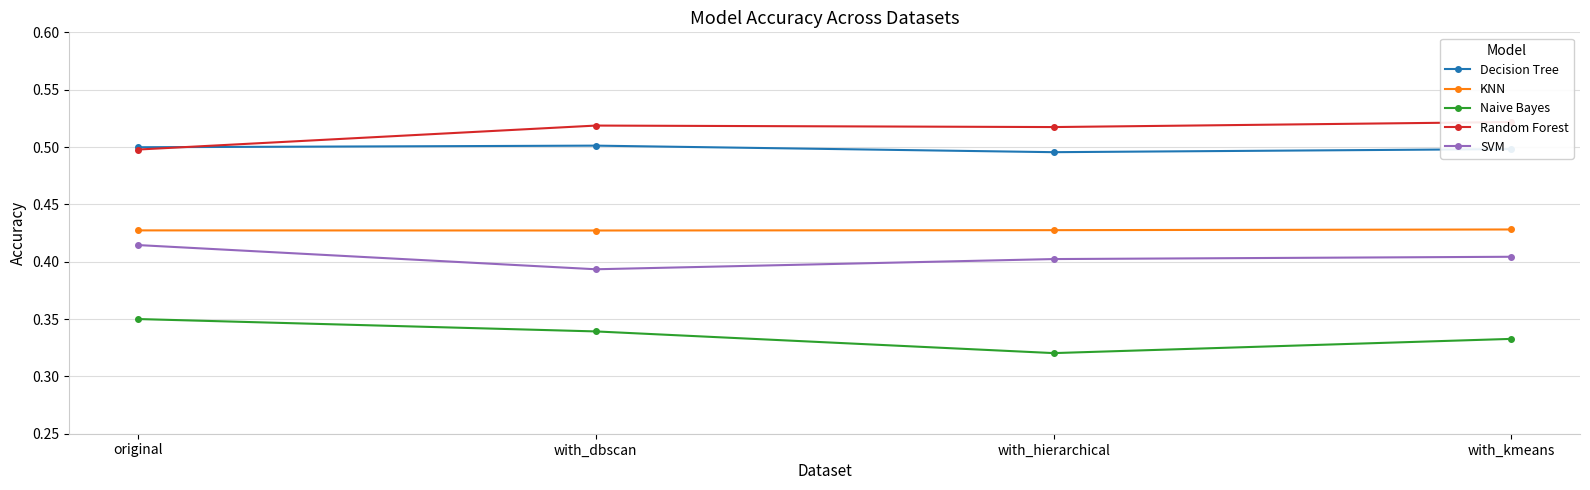

What is the average value of the Random Forest series?

0.5